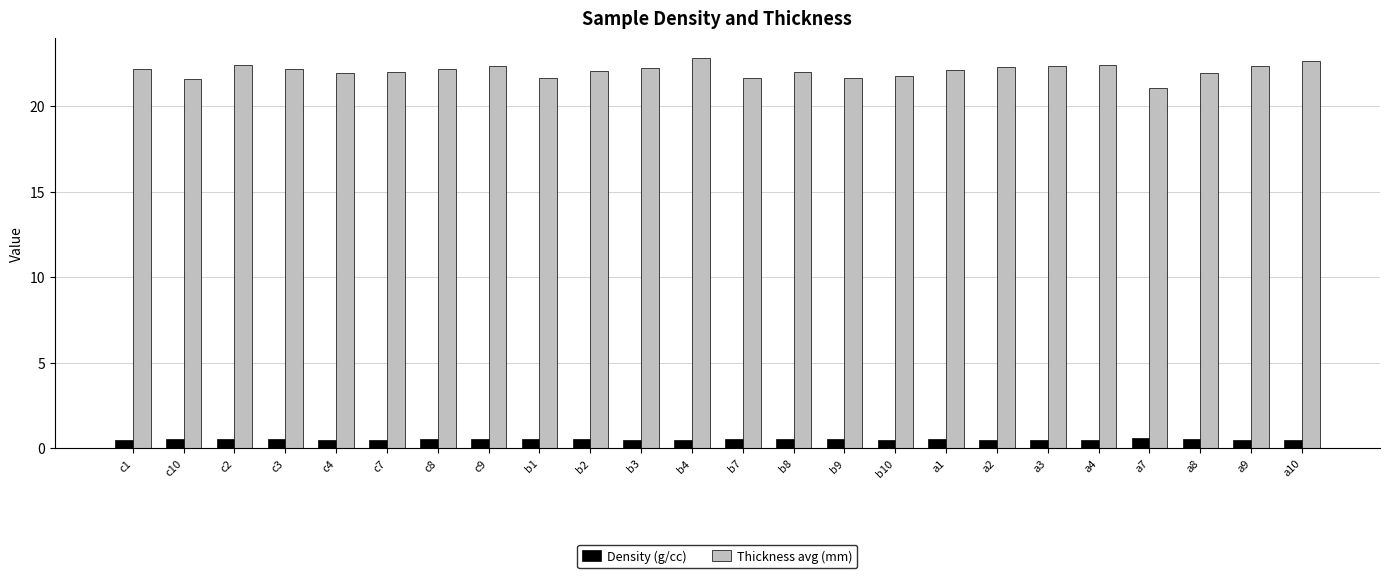

What is the label of the 3rd bar from the left?

c2